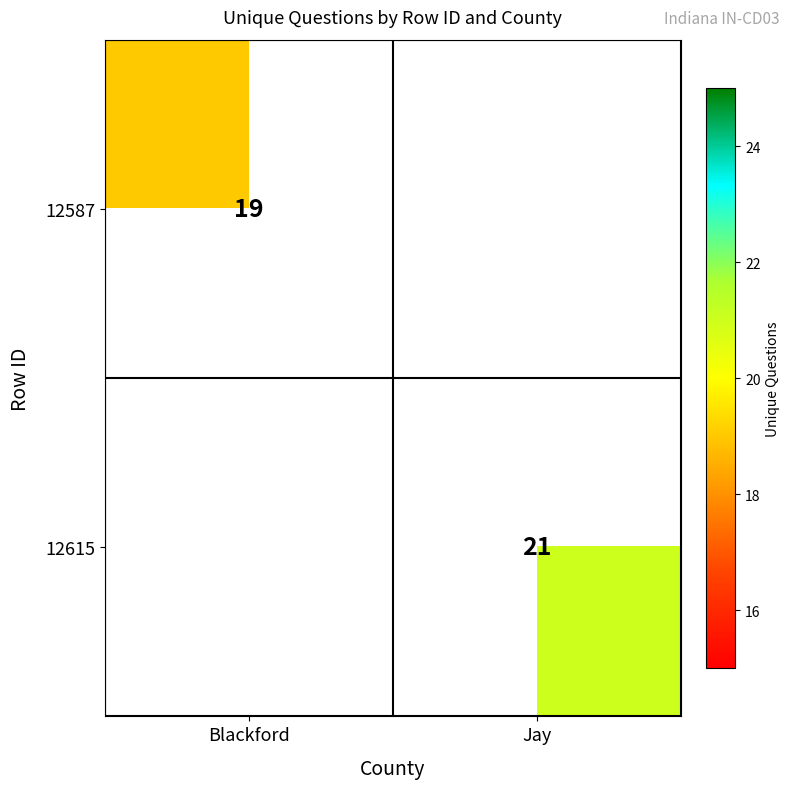

Count the number of data series in this chart.

2